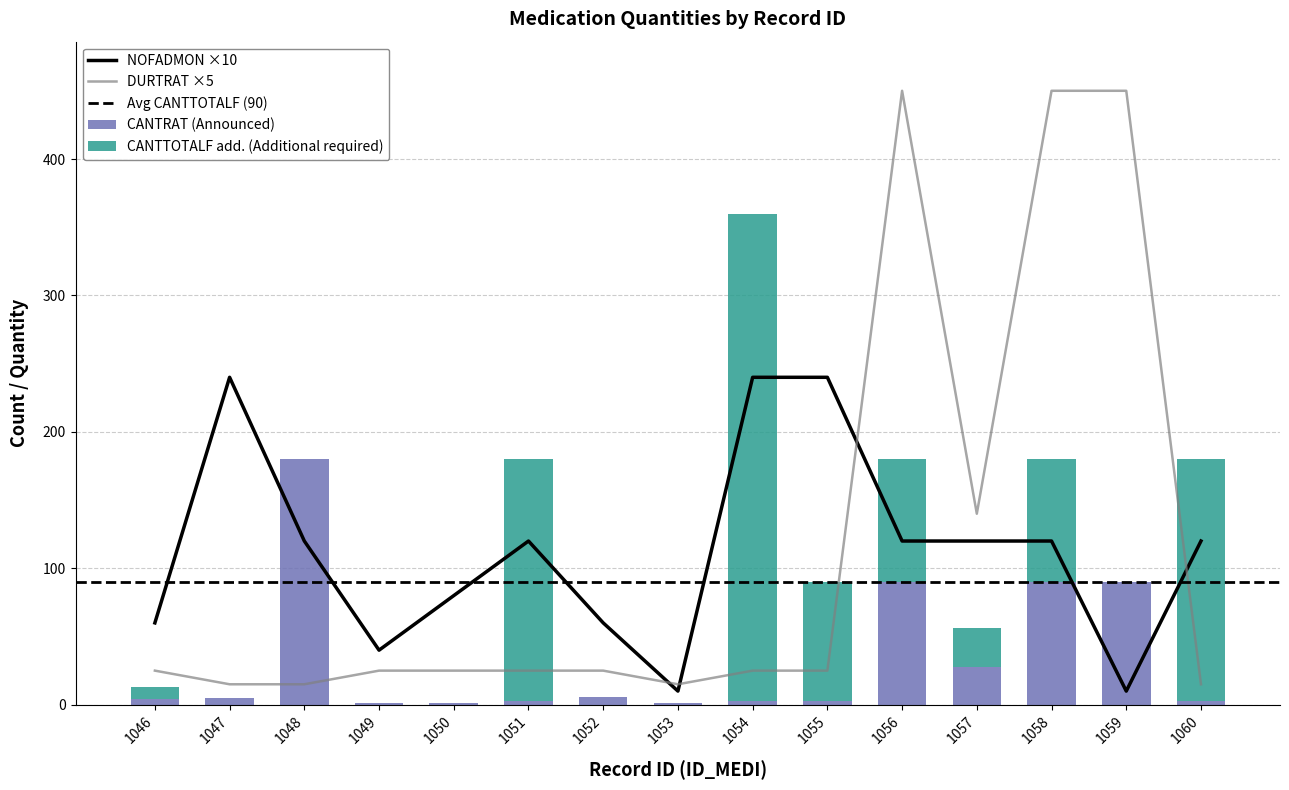

How many groups of bars are there?

15